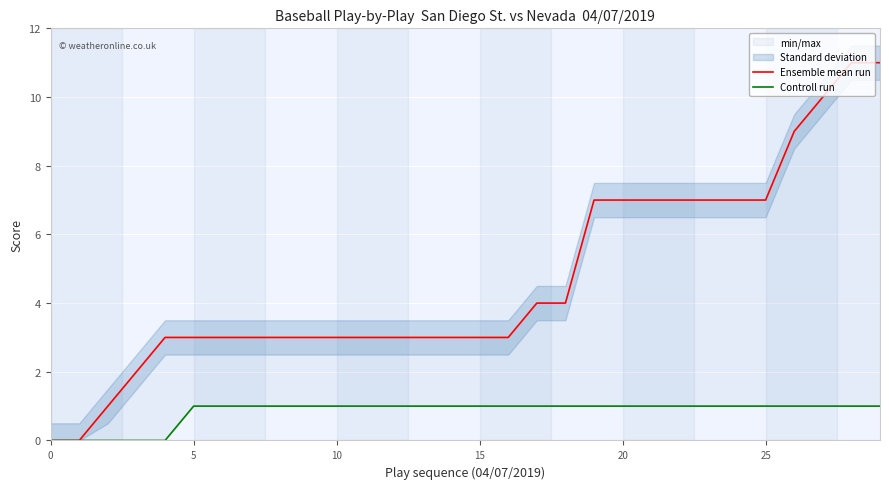

What is the difference between the maximum and minimum values in the Ensemble mean run series?

11